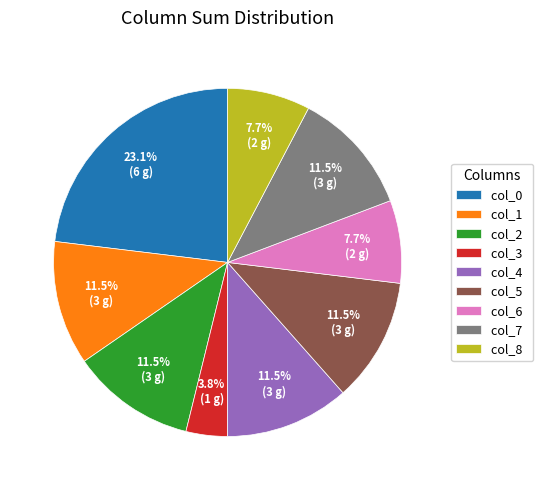

Is there a majority slice in this chart?

No